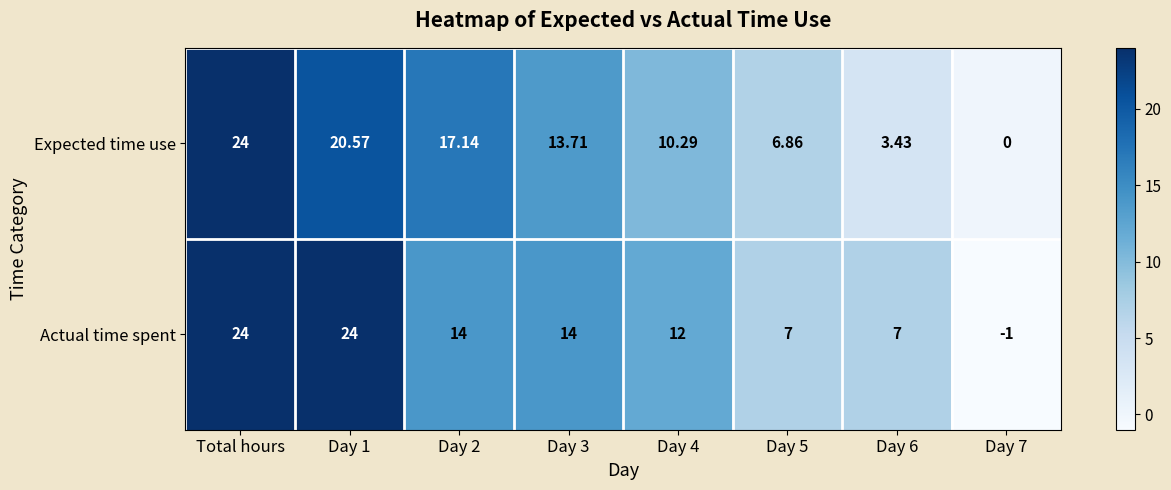

Where does the Actual time spent series first go above 14?

Total hours